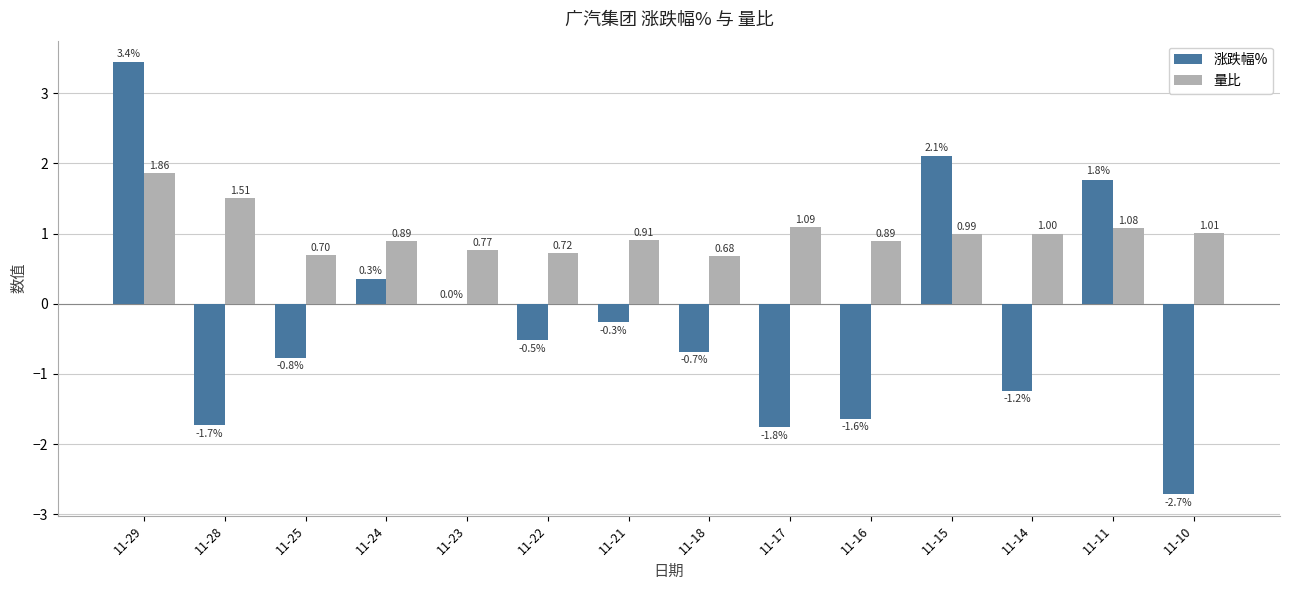

Which series has the largest range (max minus min)?

涨跌幅%